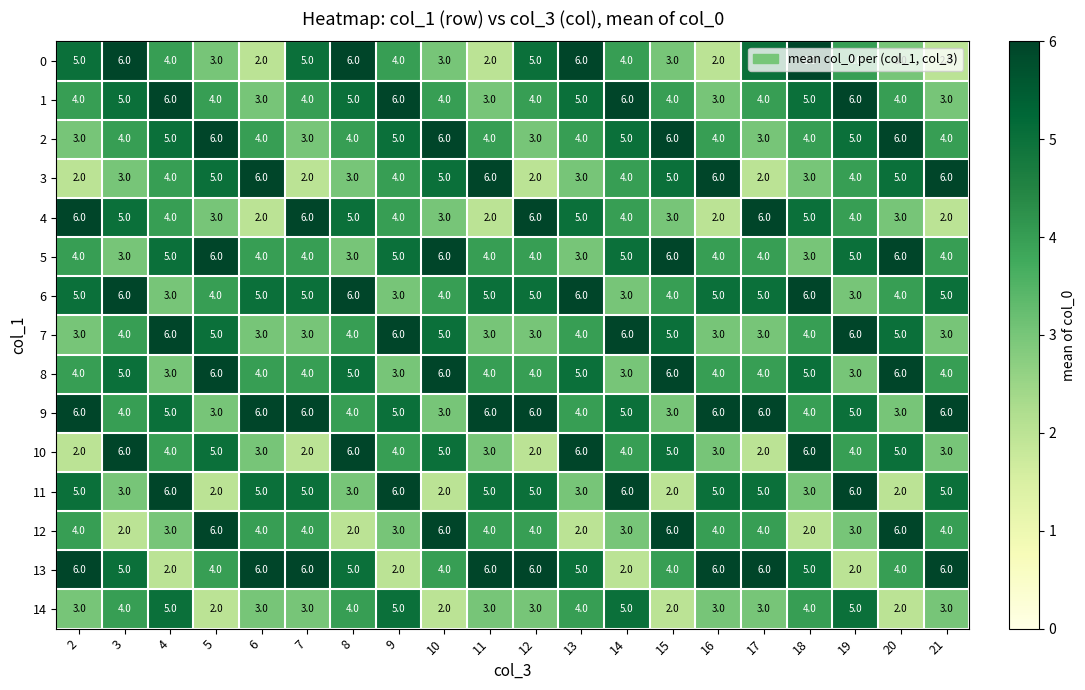

What is the highest value of the 12 series?

6